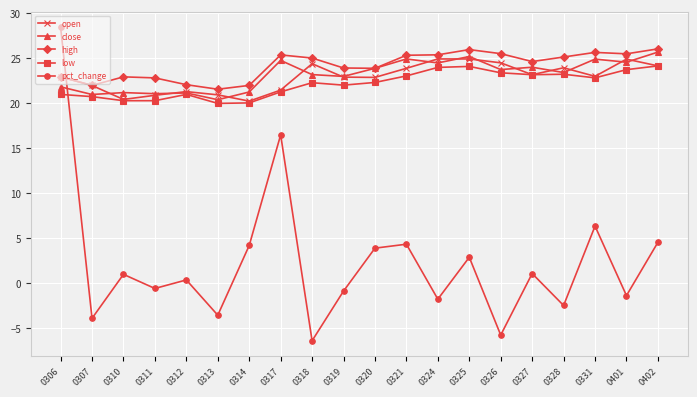

At how many categories does at least one series exceed 19?

20